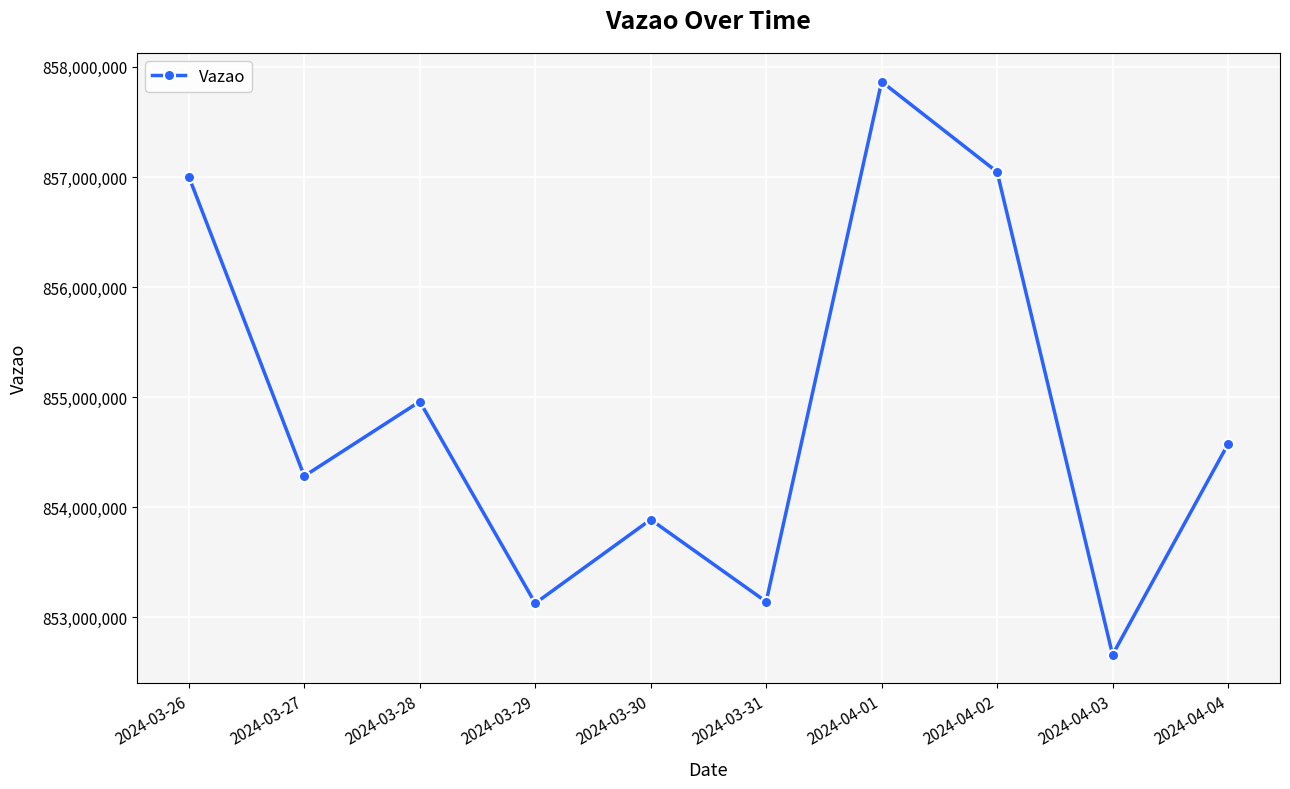

What position from the right is 2024-04-01?

4